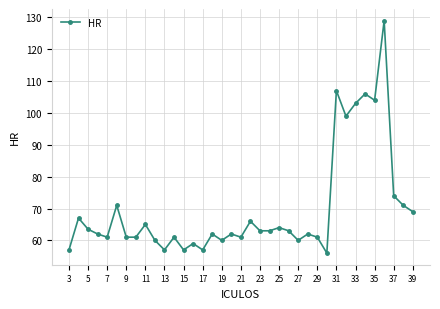

What is the maximum value shown in the chart?

129.0